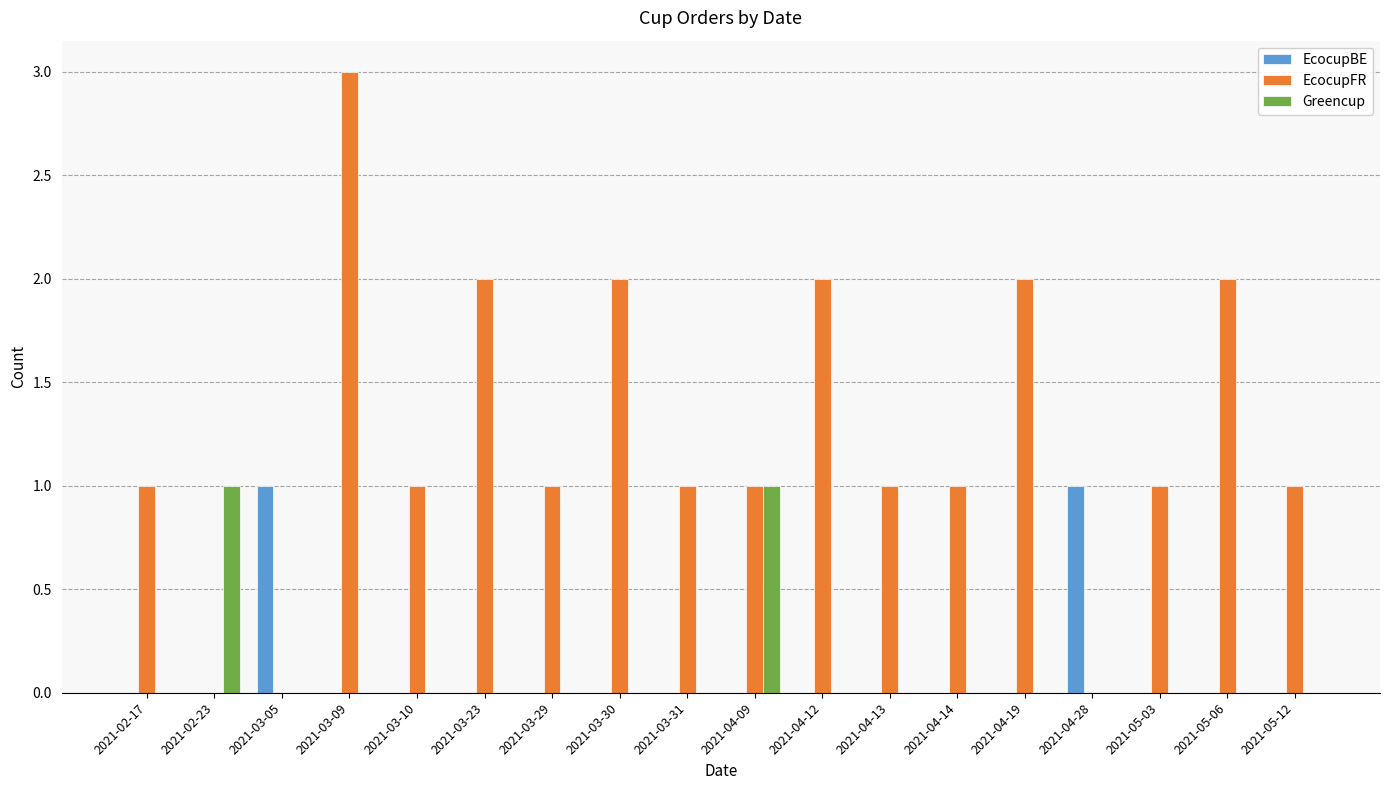

Reading right to left, list all the values displayed in this chart.

EcocupBE: 2021-05-12=0	2021-05-06=0	2021-05-03=0	2021-04-28=1	2021-04-19=0	2021-04-14=0	2021-04-13=0	2021-04-12=0	2021-04-09=0	2021-03-31=0	2021-03-30=0	2021-03-29=0	2021-03-23=0	2021-03-10=0	2021-03-09=0	2021-03-05=1	2021-02-23=0	2021-02-17=0
EcocupFR: 2021-05-12=1	2021-05-06=2	2021-05-03=1	2021-04-28=0	2021-04-19=2	2021-04-14=1	2021-04-13=1	2021-04-12=2	2021-04-09=1	2021-03-31=1	2021-03-30=2	2021-03-29=1	2021-03-23=2	2021-03-10=1	2021-03-09=3	2021-03-05=0	2021-02-23=0	2021-02-17=1
Greencup: 2021-05-12=0	2021-05-06=0	2021-05-03=0	2021-04-28=0	2021-04-19=0	2021-04-14=0	2021-04-13=0	2021-04-12=0	2021-04-09=1	2021-03-31=0	2021-03-30=0	2021-03-29=0	2021-03-23=0	2021-03-10=0	2021-03-09=0	2021-03-05=0	2021-02-23=1	2021-02-17=0